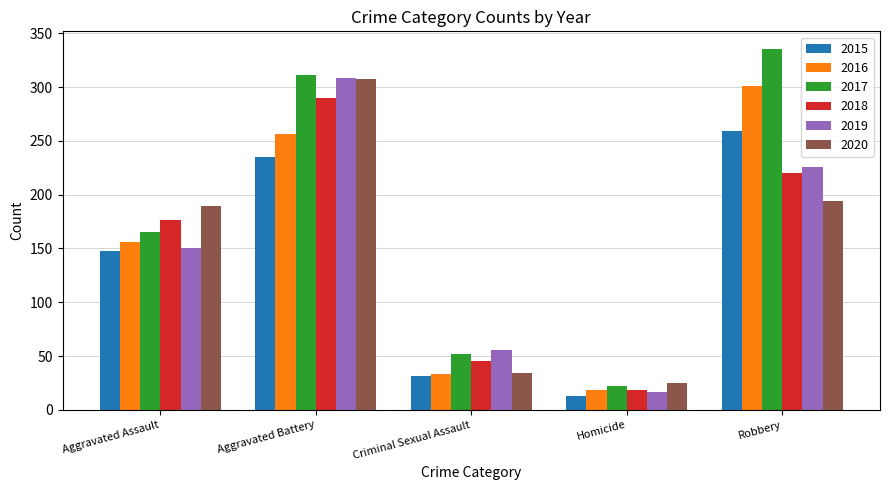

What is the value of the 2020 bar at the 1st from the left?

189